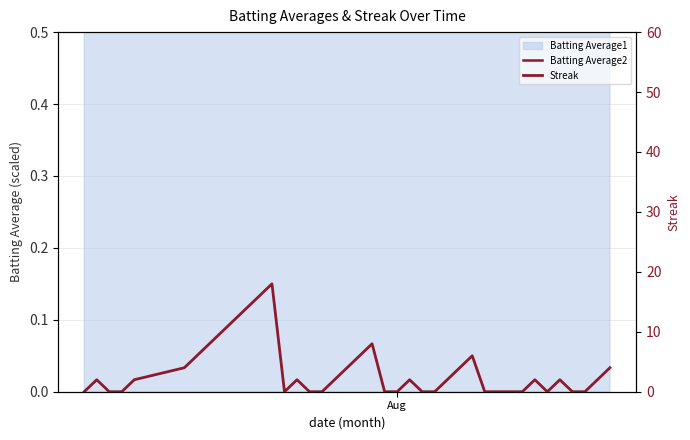

At which label does Streak reach its minimum?

Aug